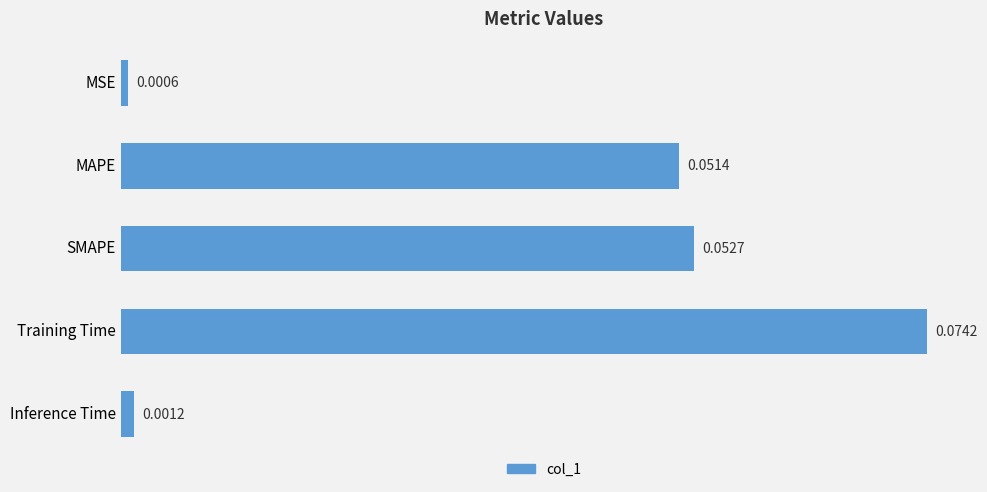

Which category has the highest value across all series?

Training Time